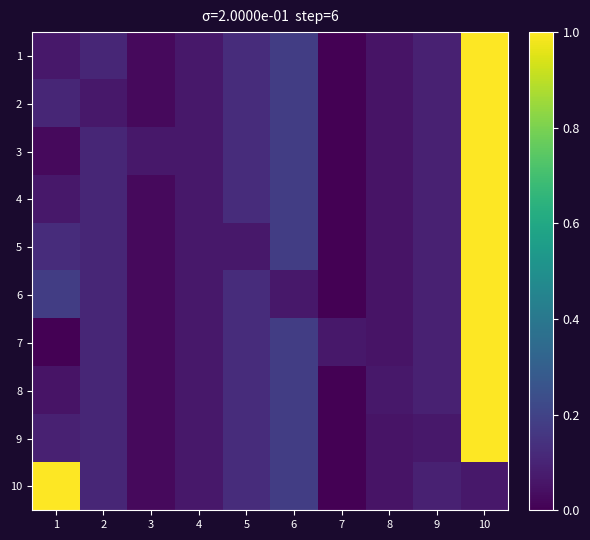

Reading right to left, transcribe all the data shown in this chart.

1: 10=1.0	9=0.1	8=0.1	7=0.0	6=0.2	5=0.1	4=0.1	3=0.0	2=0.1	1=0.1
2: 10=1.0	9=0.1	8=0.1	7=0.0	6=0.2	5=0.1	4=0.1	3=0.0	2=0.1	1=0.1
3: 10=1.0	9=0.1	8=0.1	7=0.0	6=0.2	5=0.1	4=0.1	3=0.1	2=0.1	1=0.0
4: 10=1.0	9=0.1	8=0.1	7=0.0	6=0.2	5=0.1	4=0.1	3=0.0	2=0.1	1=0.1
5: 10=1.0	9=0.1	8=0.1	7=0.0	6=0.2	5=0.1	4=0.1	3=0.0	2=0.1	1=0.1
6: 10=1.0	9=0.1	8=0.1	7=0.0	6=0.1	5=0.1	4=0.1	3=0.0	2=0.1	1=0.2
7: 10=1.0	9=0.1	8=0.1	7=0.1	6=0.2	5=0.1	4=0.1	3=0.0	2=0.1	1=0.0
8: 10=1.0	9=0.1	8=0.1	7=0.0	6=0.2	5=0.1	4=0.1	3=0.0	2=0.1	1=0.1
9: 10=1.0	9=0.1	8=0.1	7=0.0	6=0.2	5=0.1	4=0.1	3=0.0	2=0.1	1=0.1
10: 10=0.1	9=0.1	8=0.1	7=0.0	6=0.2	5=0.1	4=0.1	3=0.0	2=0.1	1=1.0